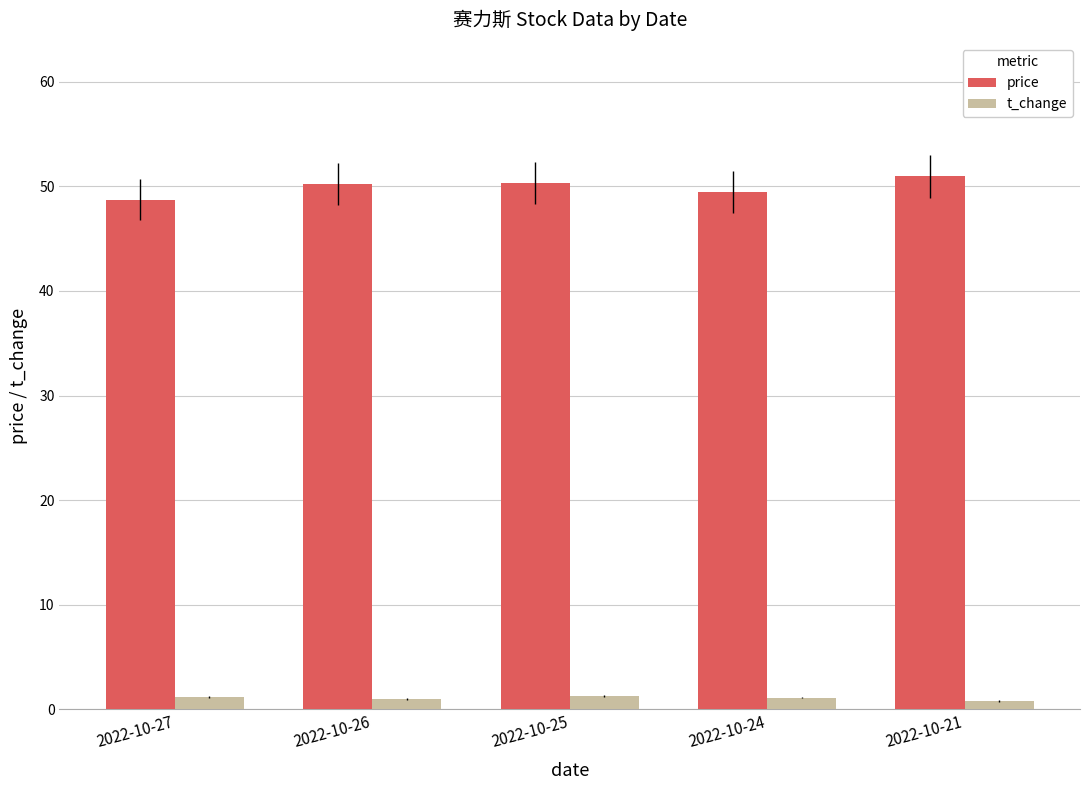

Is it true that t_change equals 0.8 at 2022-10-21?

True